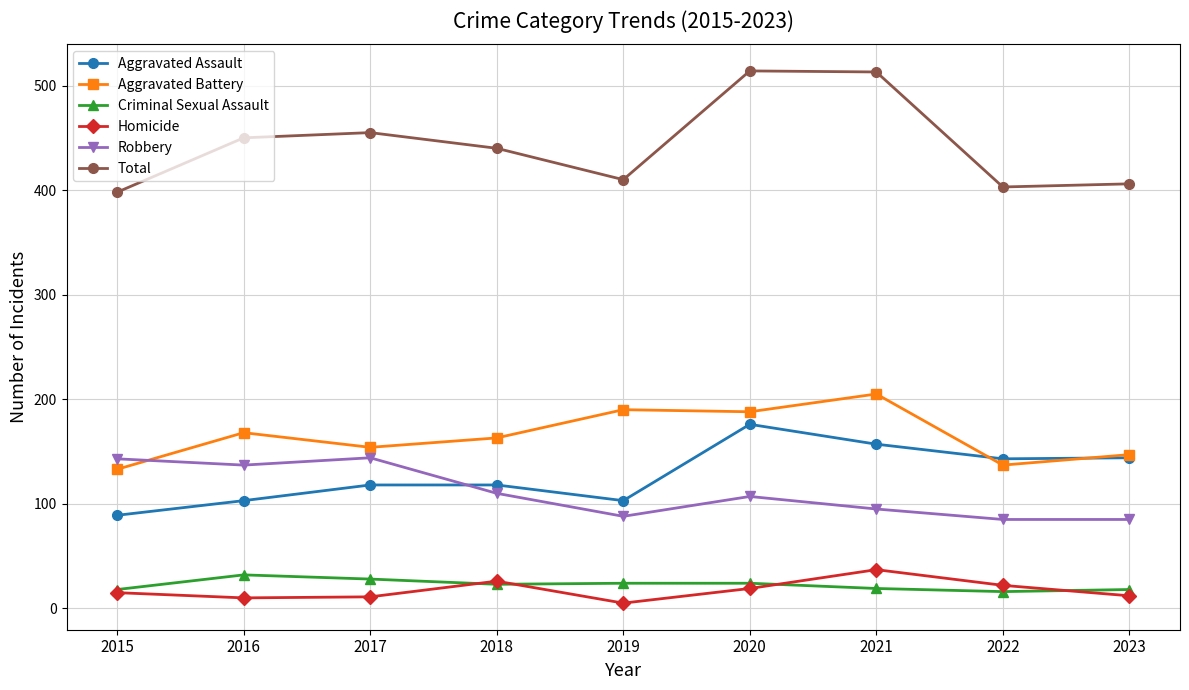

Which series has the largest range (max minus min)?

Total